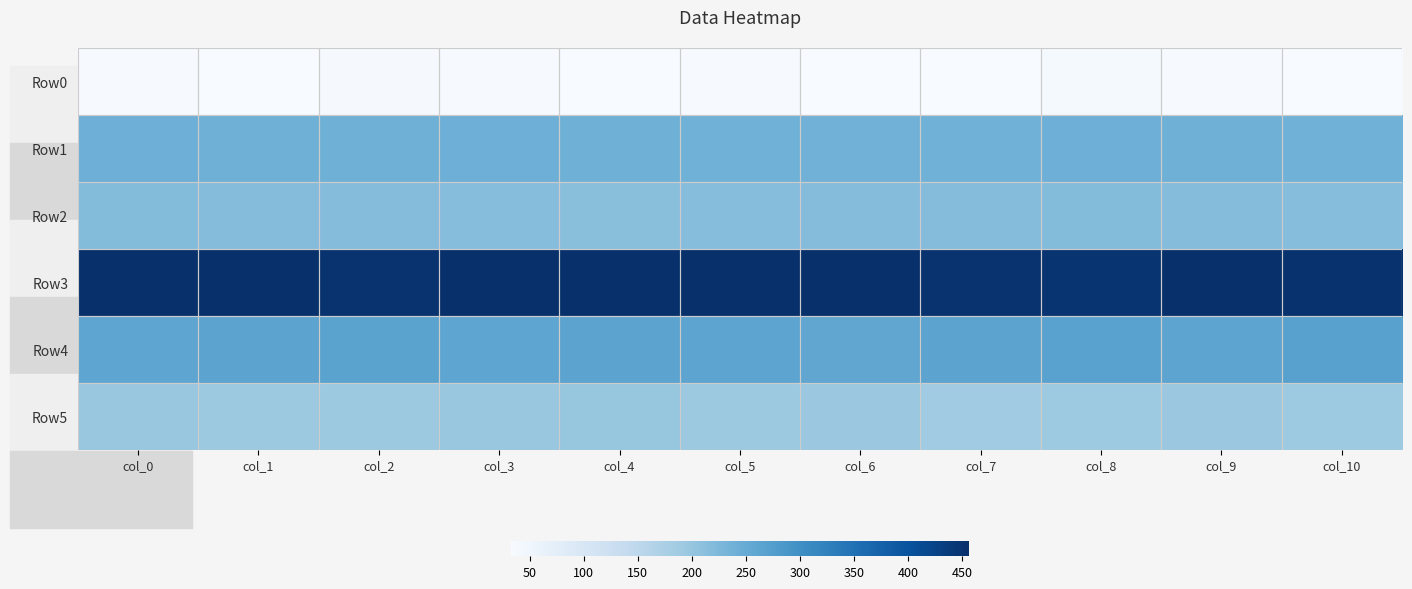

Rank the series by their maximum value, from highest to lowest.

Row3, Row4, Row1, Row2, Row5, Row0